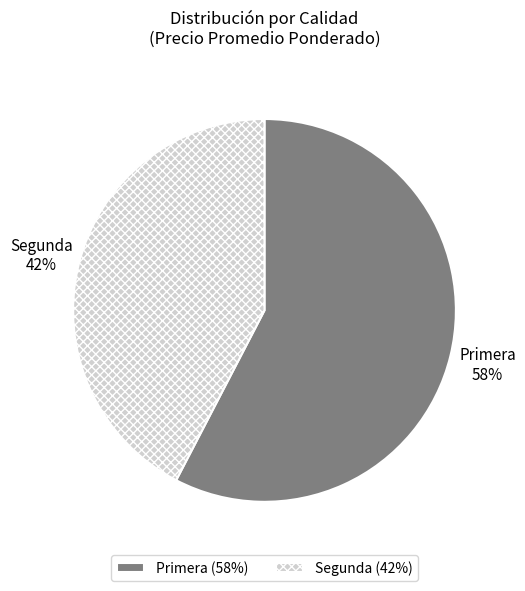

How many slices are in this pie chart?

2